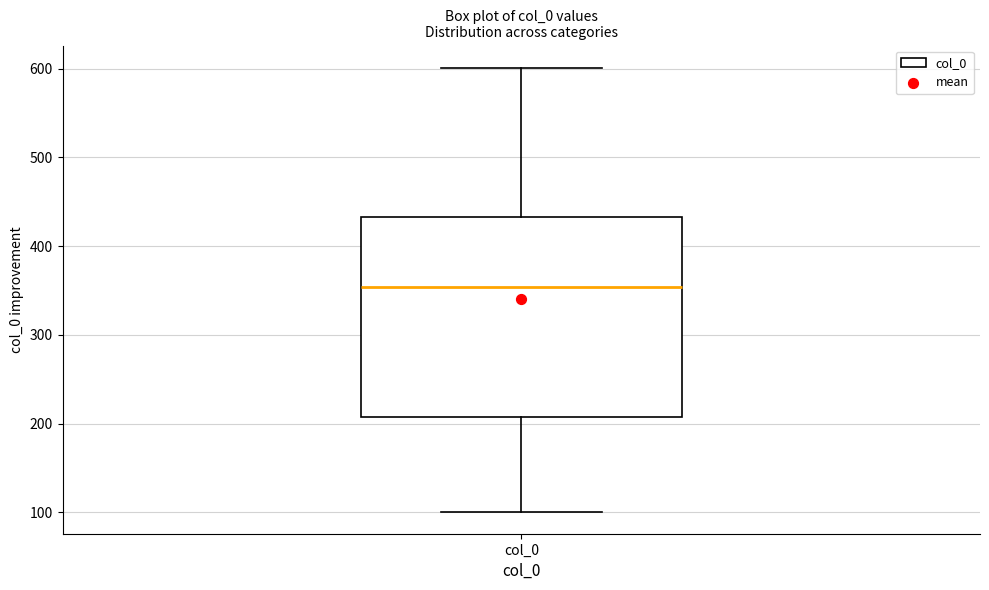

Read this box plot against the y-axis: the position of the median line, the range covered by the box, and the ends of both whiskers. The values are not printed on the chart, so give them approximately, as read against the axis.

median 350, box 210 to 430, whiskers 100 to 600